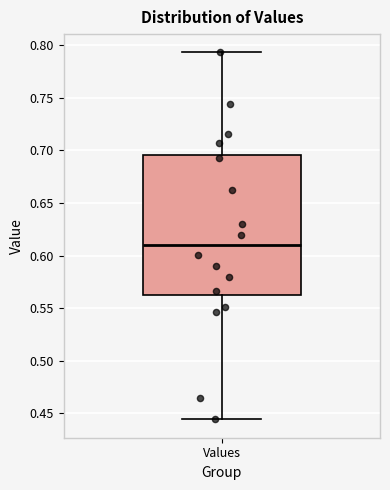

Read this box plot against the y-axis: the position of the median line, the range covered by the box, and the ends of both whiskers. The values are not printed on the chart, so give them approximately, as read against the axis.

median 0.610, box 0.560 to 0.695, whiskers 0.445 to 0.795